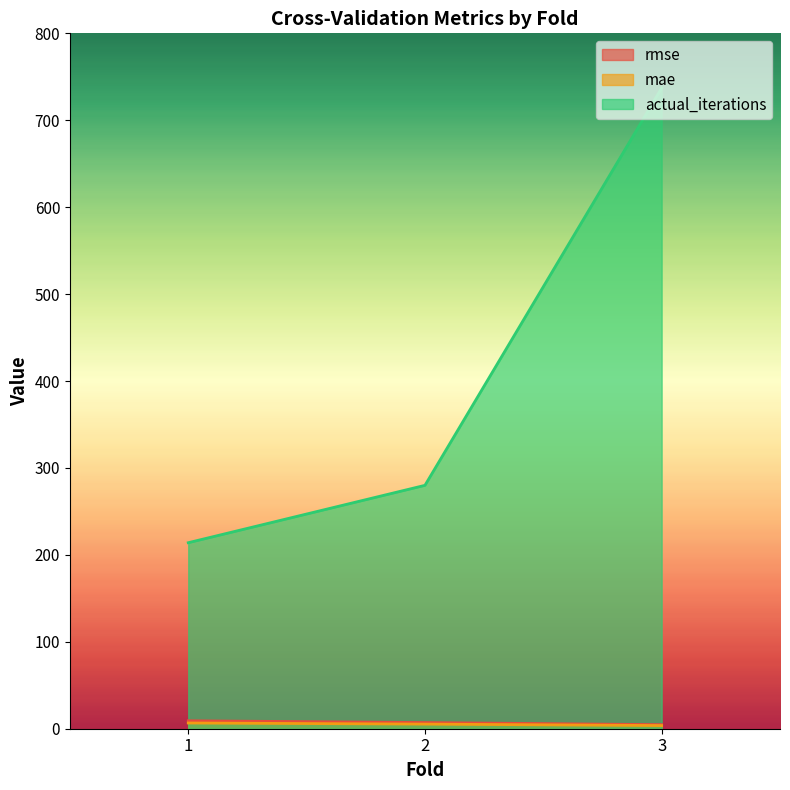

What is the greatest value displayed?

737.0